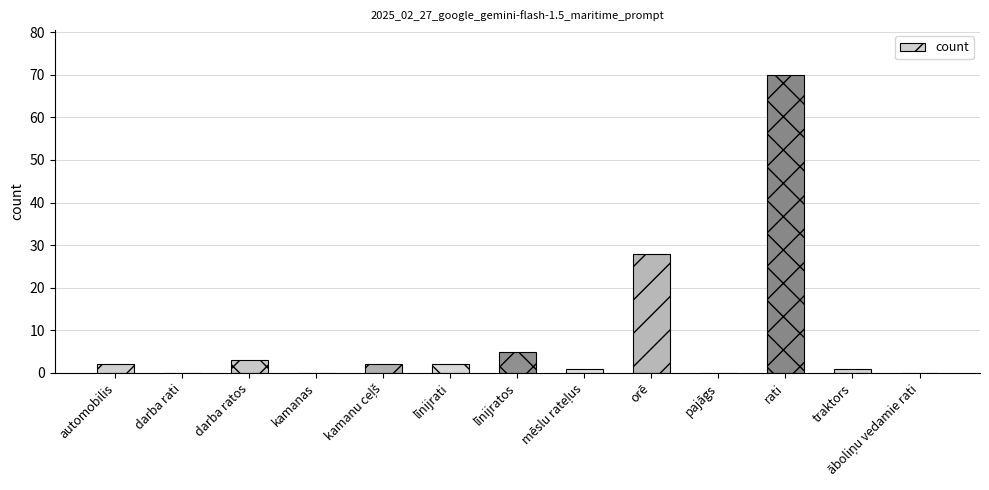

True or false: the data shows 33 at darba rati.

False